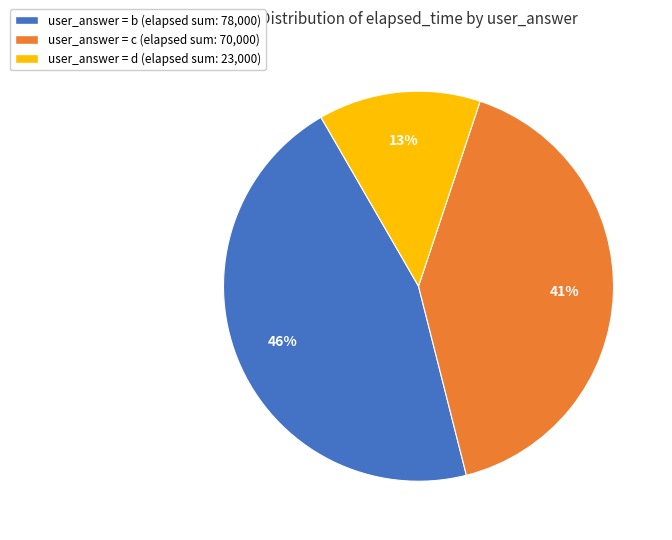

Is there a majority slice in this chart?

No